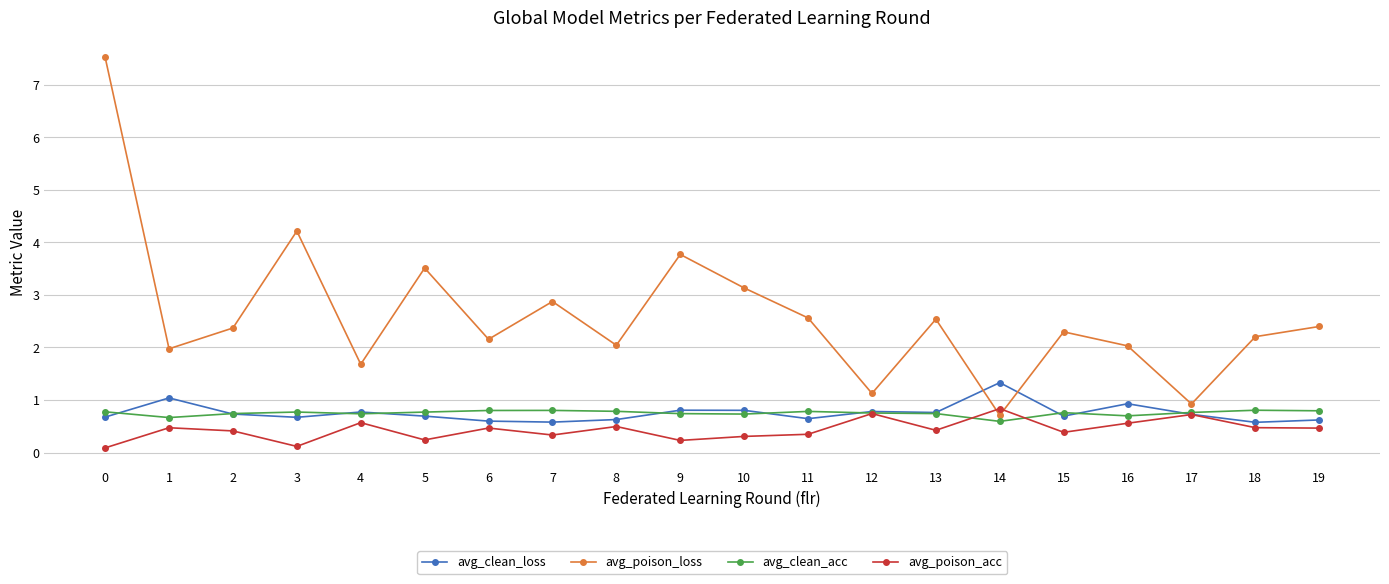

In avg_clean_loss, how many points are higher than both neighbors (excluding endpoints)?

6